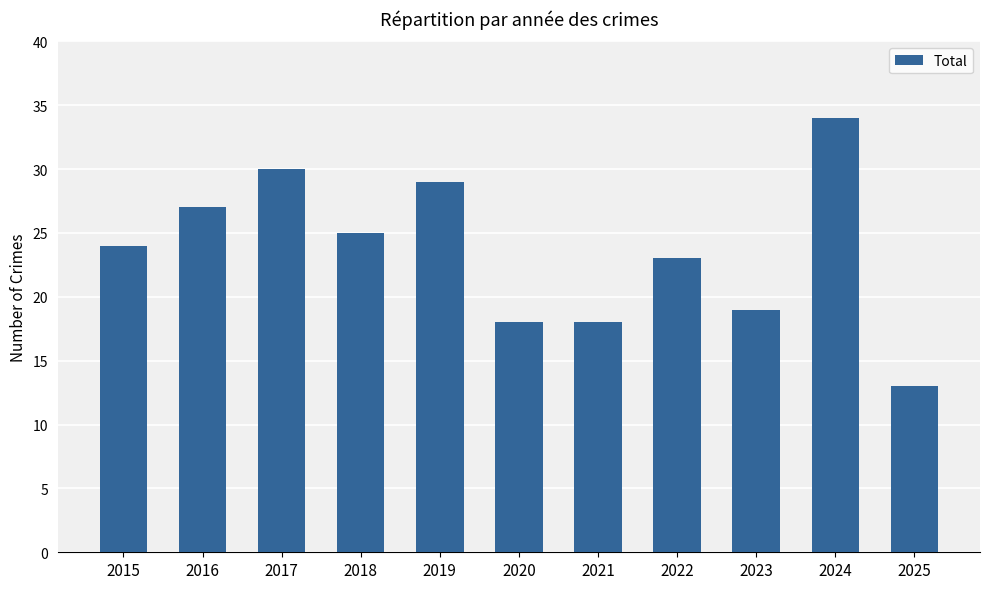

At which label is the value closest to 23?

2022